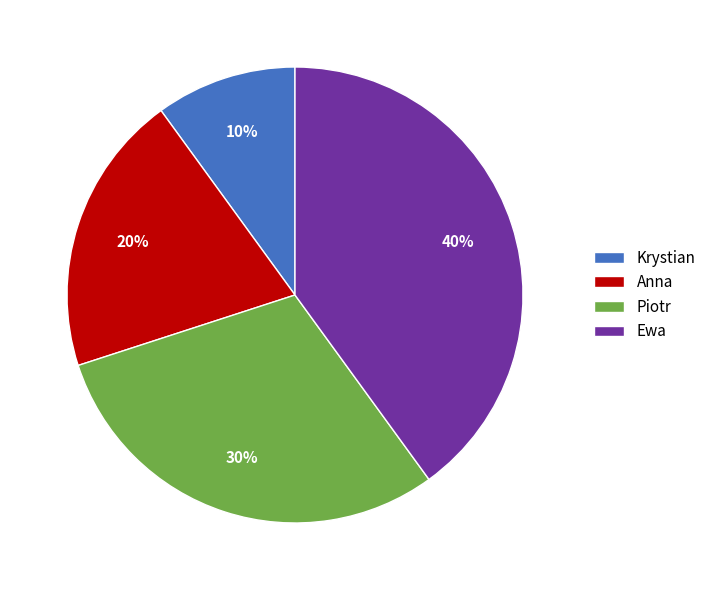

What percentage is the Piotr slice, to the nearest percent?

30%